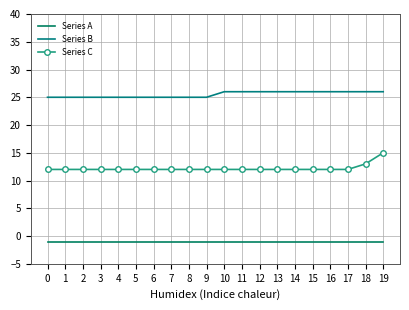

Between 5 and 13, which series saw the biggest shift?

Series B